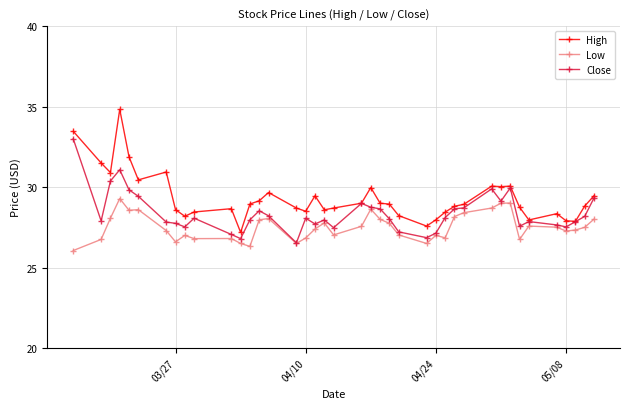

Rank the series by their maximum value, from lowest to highest.

Low, Close, High